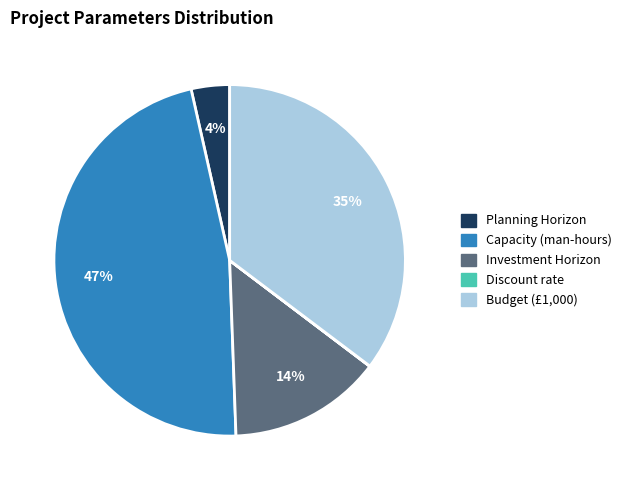

Between Budget (£1,000) and Capacity (man-hours), which is larger?

Capacity (man-hours)